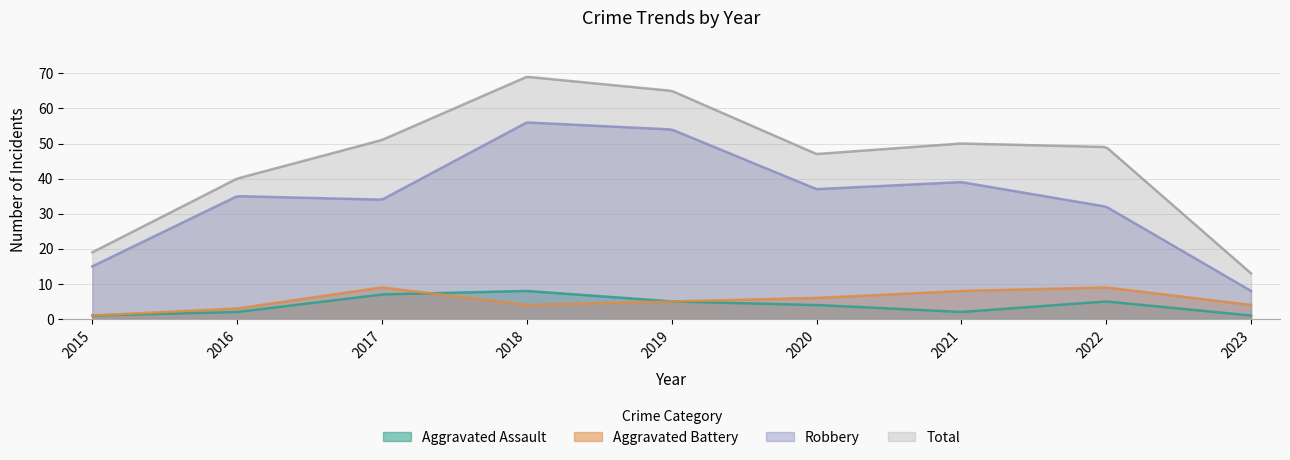

Reading right to left, extract all data points from this chart.

Aggravated Assault: 2023=1	2022=5	2021=2	2020=4	2019=5	2018=8	2017=7	2016=2	2015=1
Aggravated Battery: 2023=4	2022=9	2021=8	2020=6	2019=5	2018=4	2017=9	2016=3	2015=1
Robbery: 2023=8	2022=32	2021=39	2020=37	2019=54	2018=56	2017=34	2016=35	2015=15
Total: 2023=13	2022=49	2021=50	2020=47	2019=65	2018=69	2017=51	2016=40	2015=19